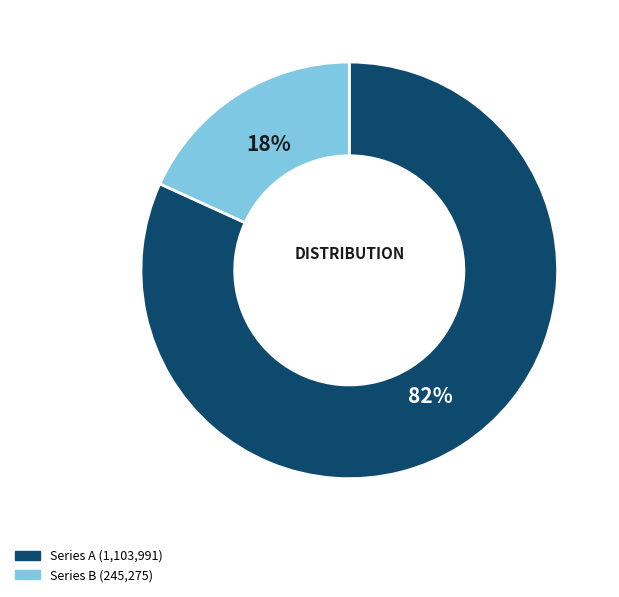

To the nearest percent, what is the average slice percentage?

50%